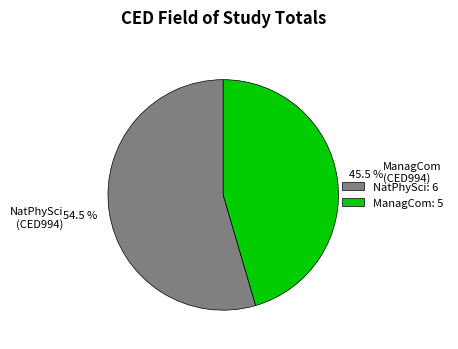

Is there any slice that represents more than half of the pie?

Yes